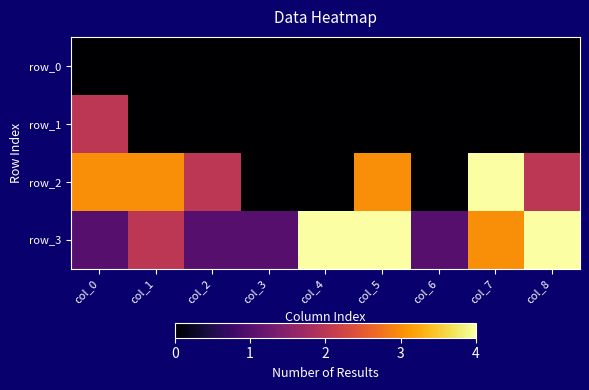

What is the difference between the highest and lowest values at col_4?

4